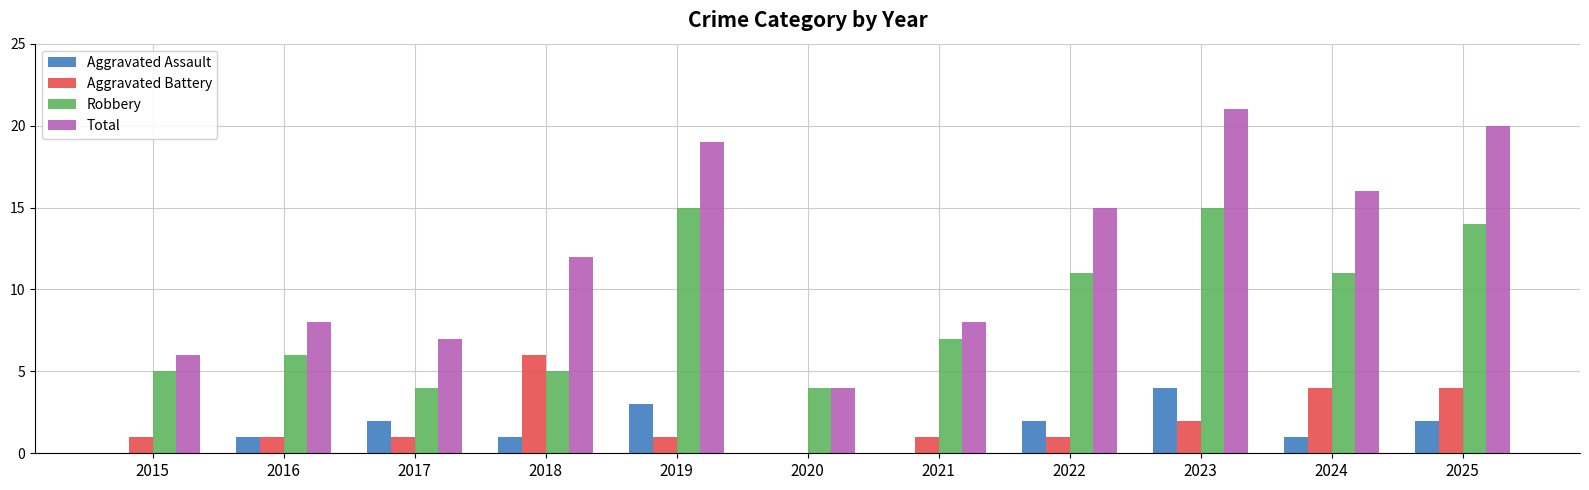

What is the sum of the Aggravated Assault values at 2018 and 2015?

1